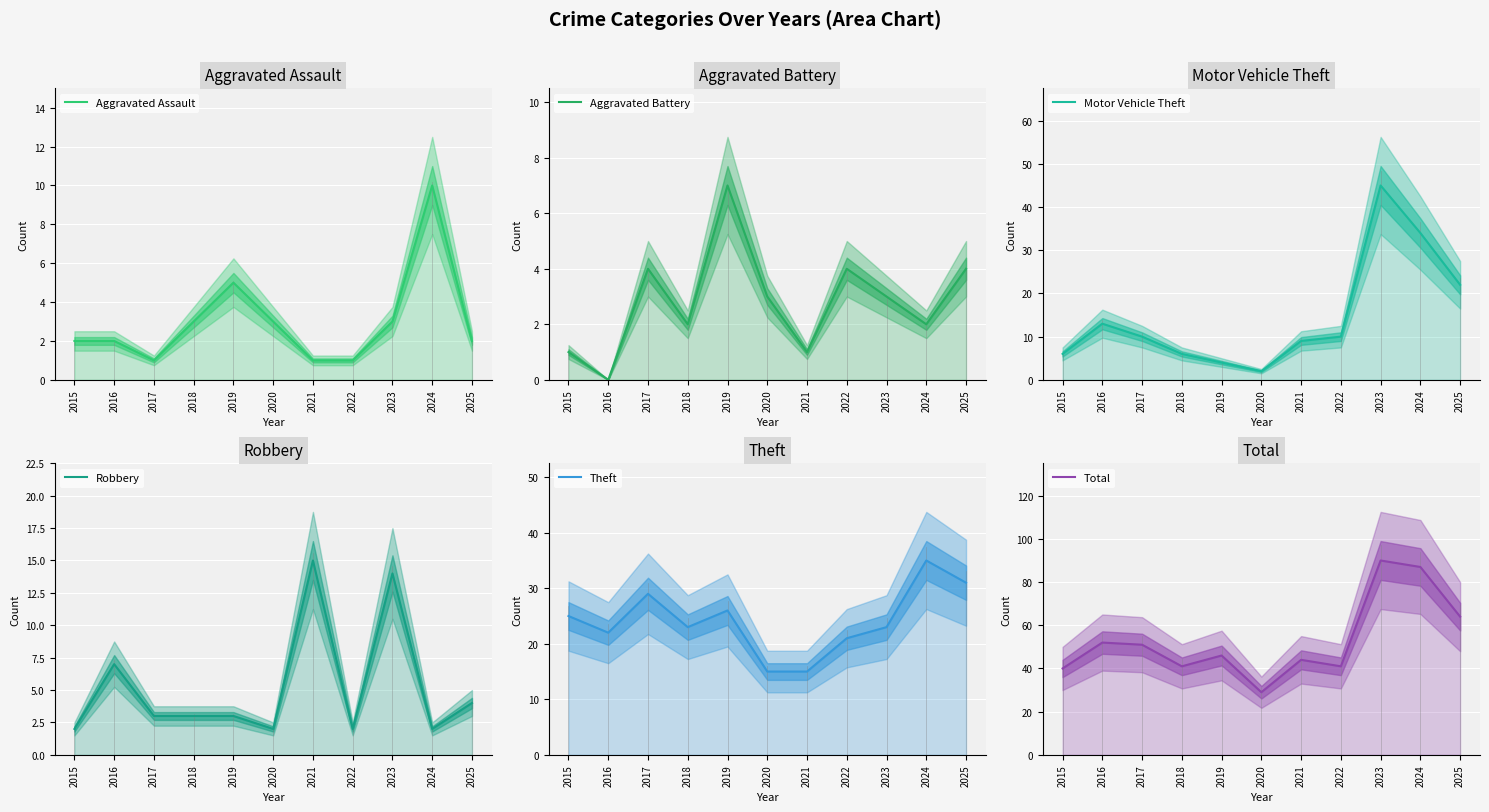

What is the total value across all series at 2025?

127